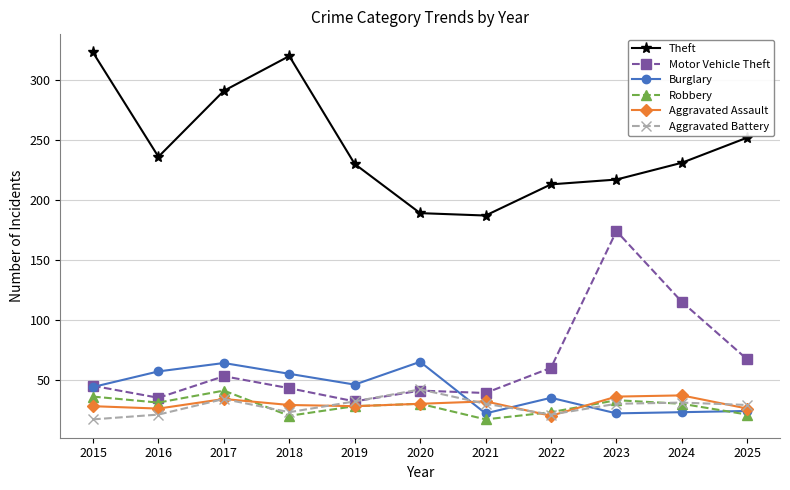

True or false: Motor Vehicle Theft and Theft cross at least once.

False